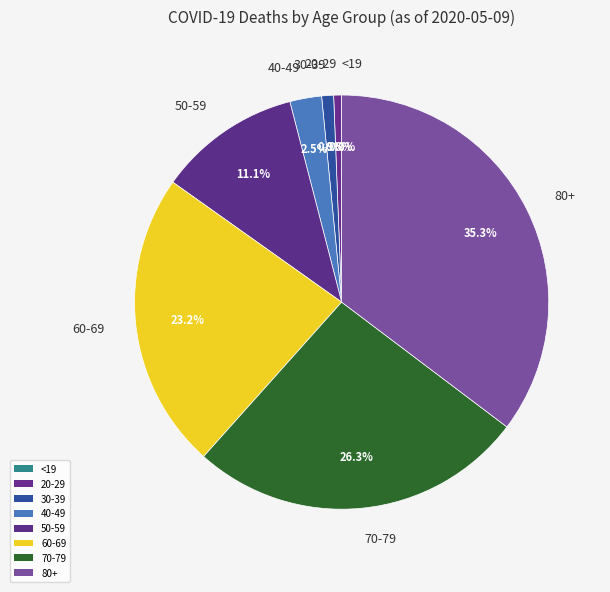

Is there any slice that represents more than half of the pie?

No